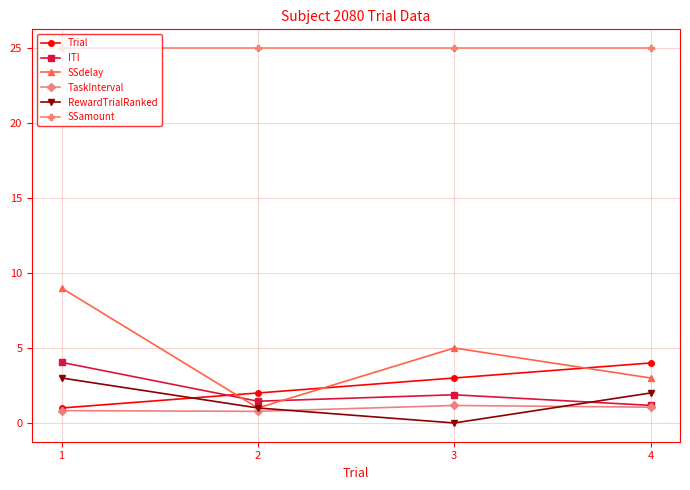

What is the highest value of the TaskInterval series?

1.2